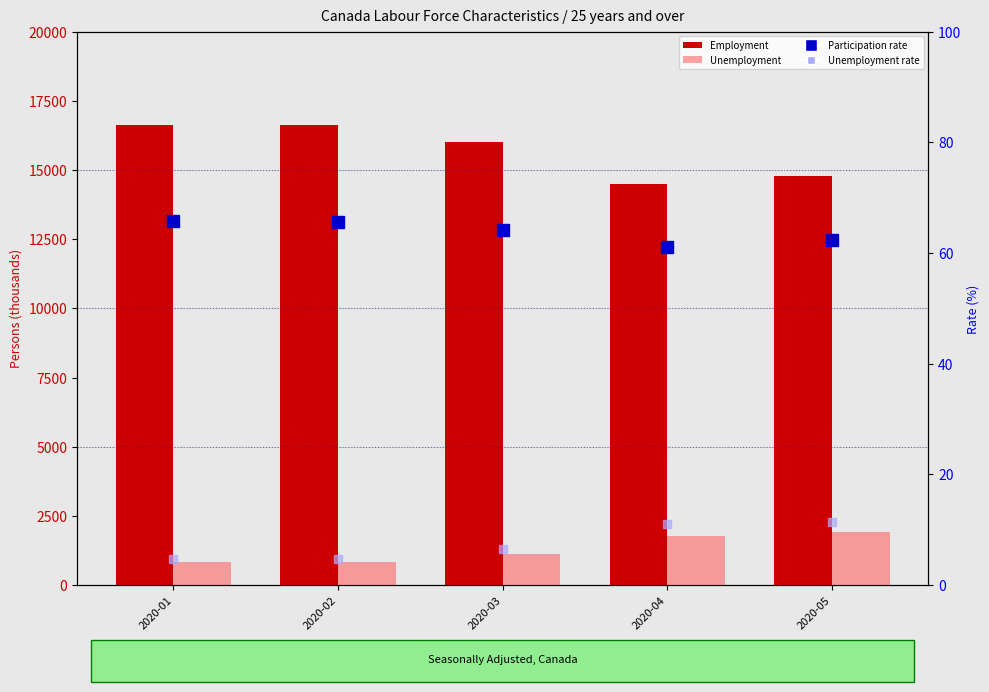

Reading left to right, extract all data points from this chart.

Employment: 16627.8	16636.4	16018.2	14504.5	14764.6
Unemployment: 833.3	841.3	1109.2	1791.8	1908.3
Participation rate: 65.7	65.6	64.2	61.1	62.4
Unemployment rate: 4.8	4.8	6.5	11.0	11.4